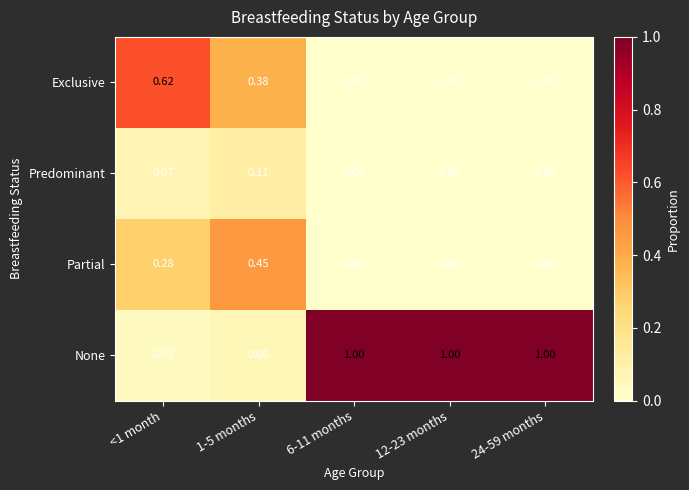

List the series in order of their peak value, lowest first.

Predominant, Partial, Exclusive, None